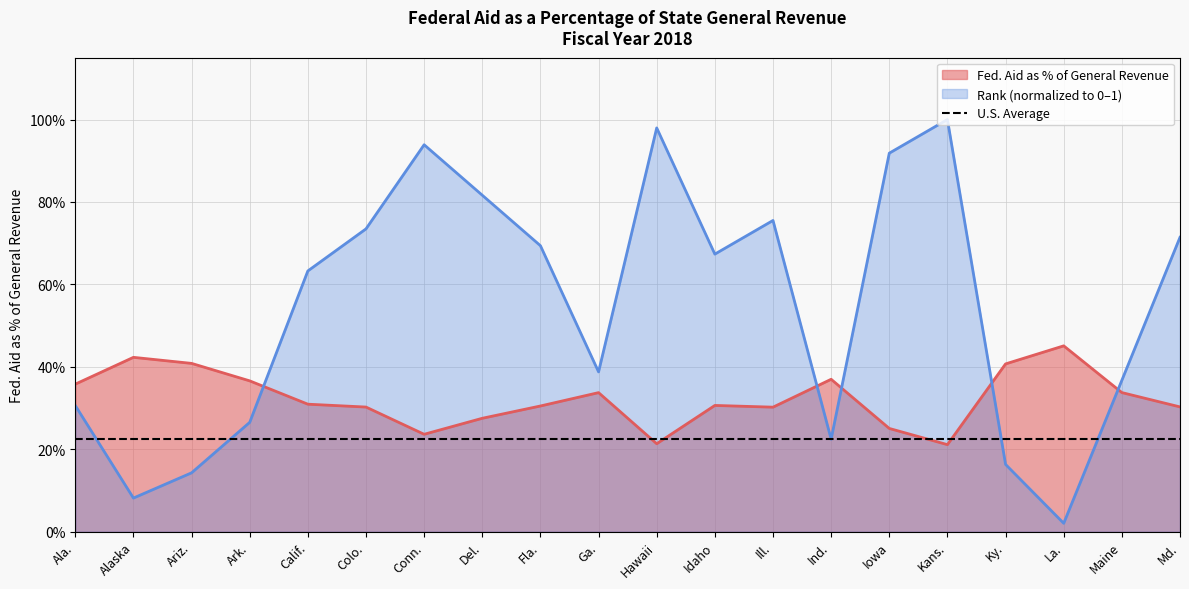

Where is Fed. Aid as Percentage of General Revenue nearest to the value 0?

Kans.